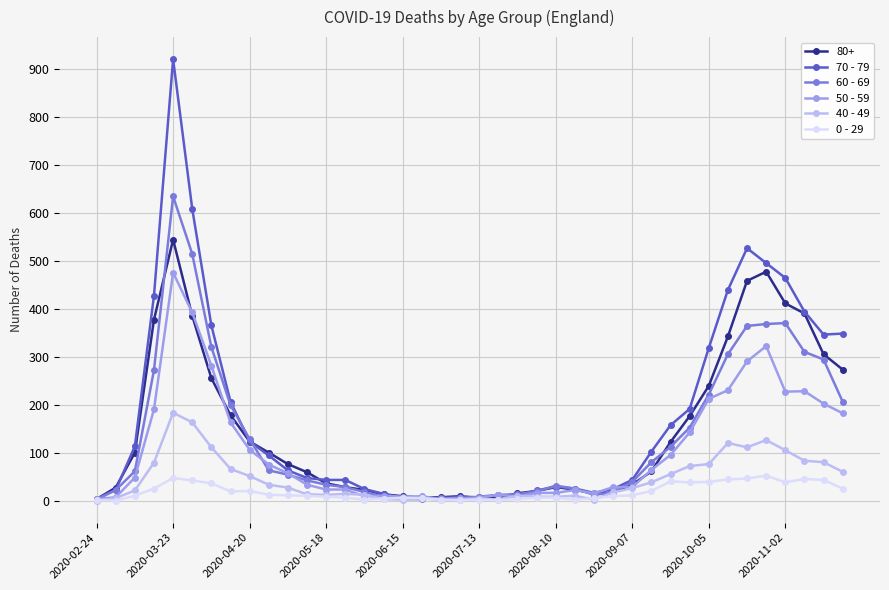

List the series in order of their peak value, highest first.

70 - 79, 60 - 69, 80+, 50 - 59, 40 - 49, 0 - 29